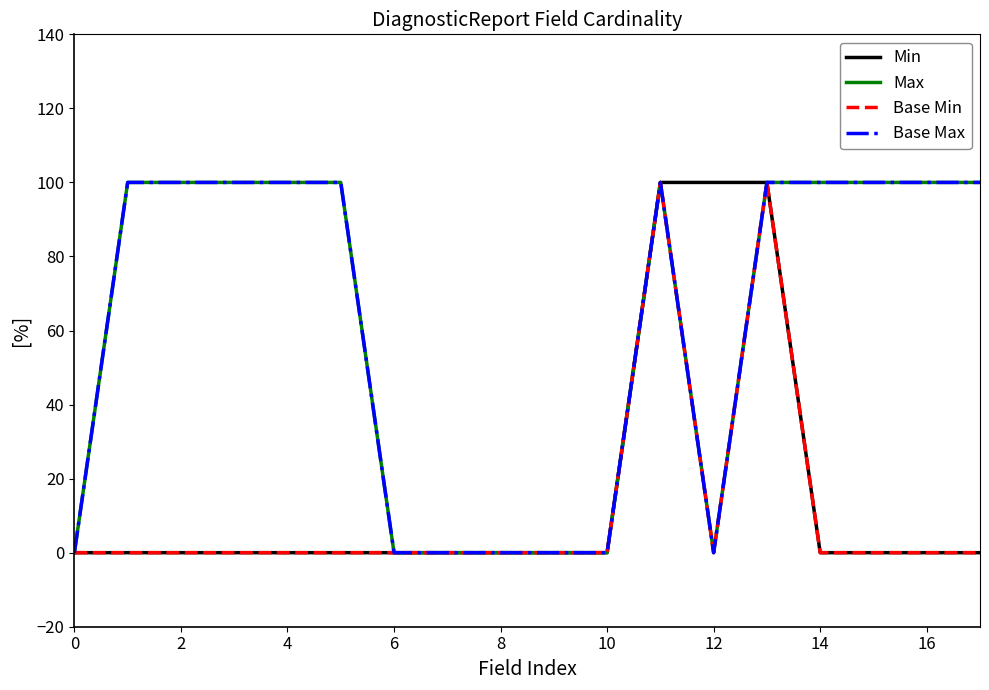

Does the chart display data point markers on the line(s)?

No